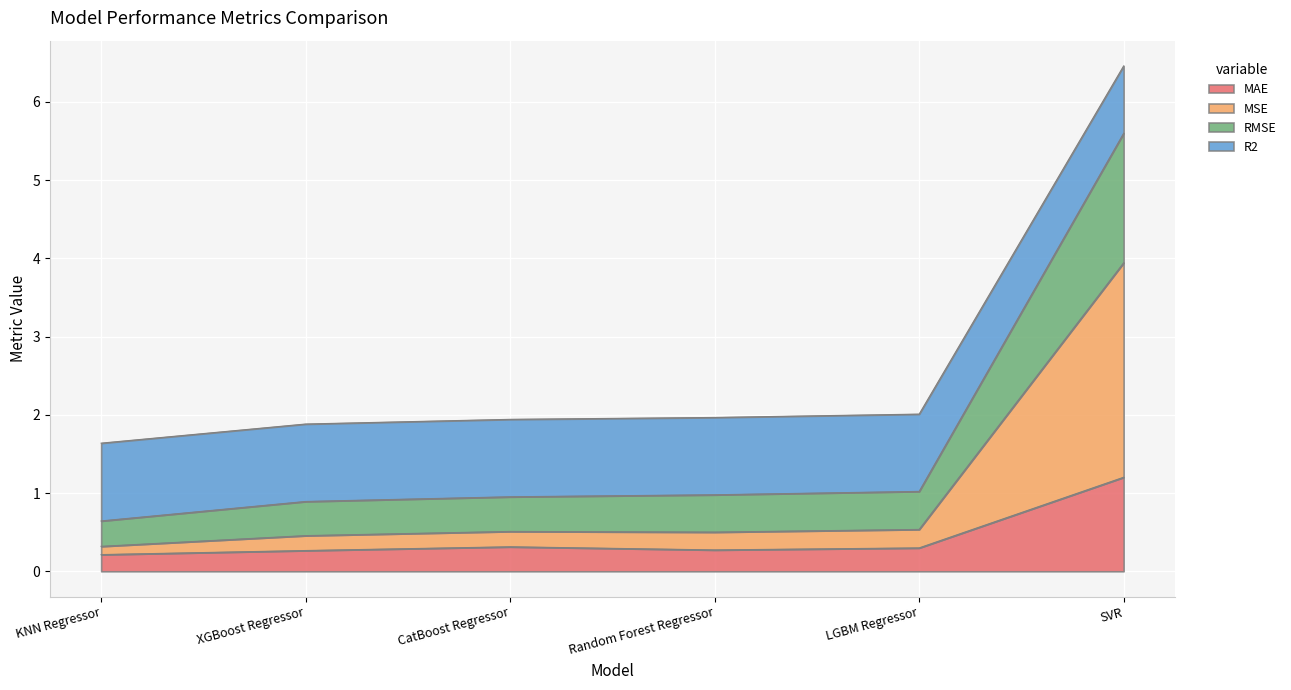

The value of R2 at Random Forest Regressor is 1.7. True or false?

False